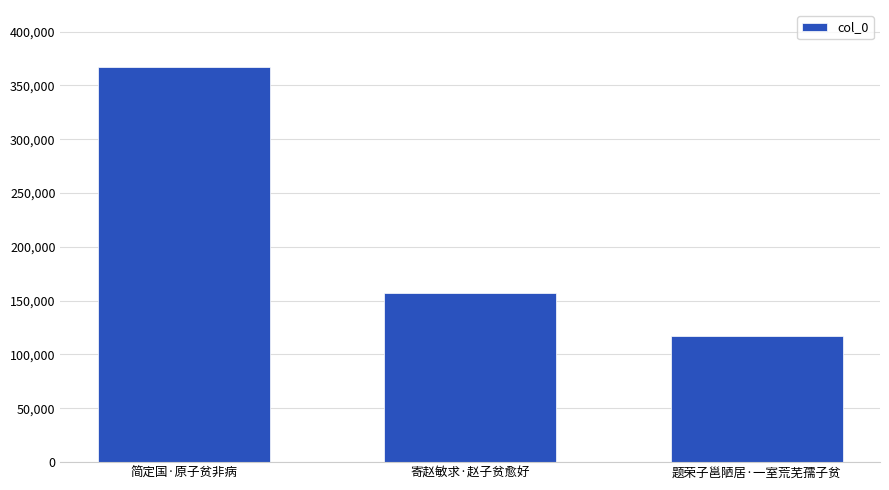

What is the difference between the values at 简定国·原子贫非病 and 寄赵敏求·赵子贫愈好?

209284